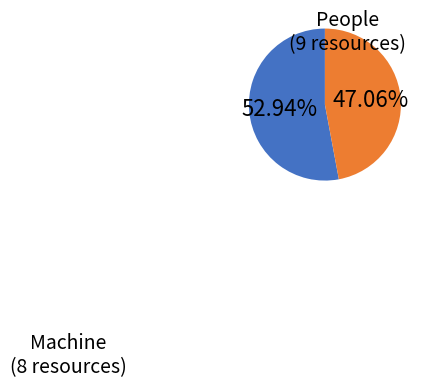

Is there a majority slice in this chart?

Yes